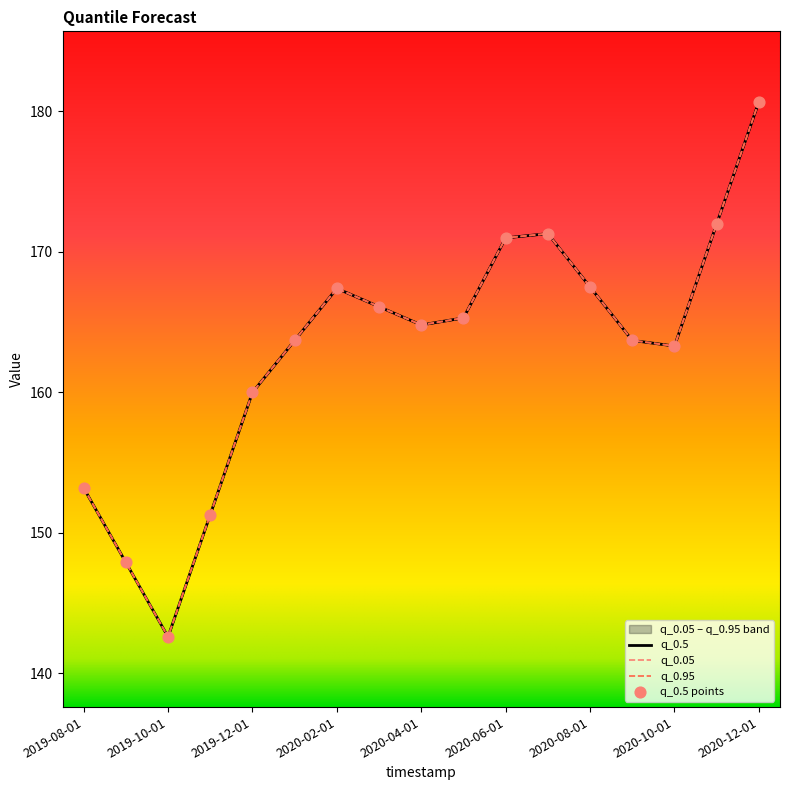

At which category is the sum across all series the highest?

2020-12-01